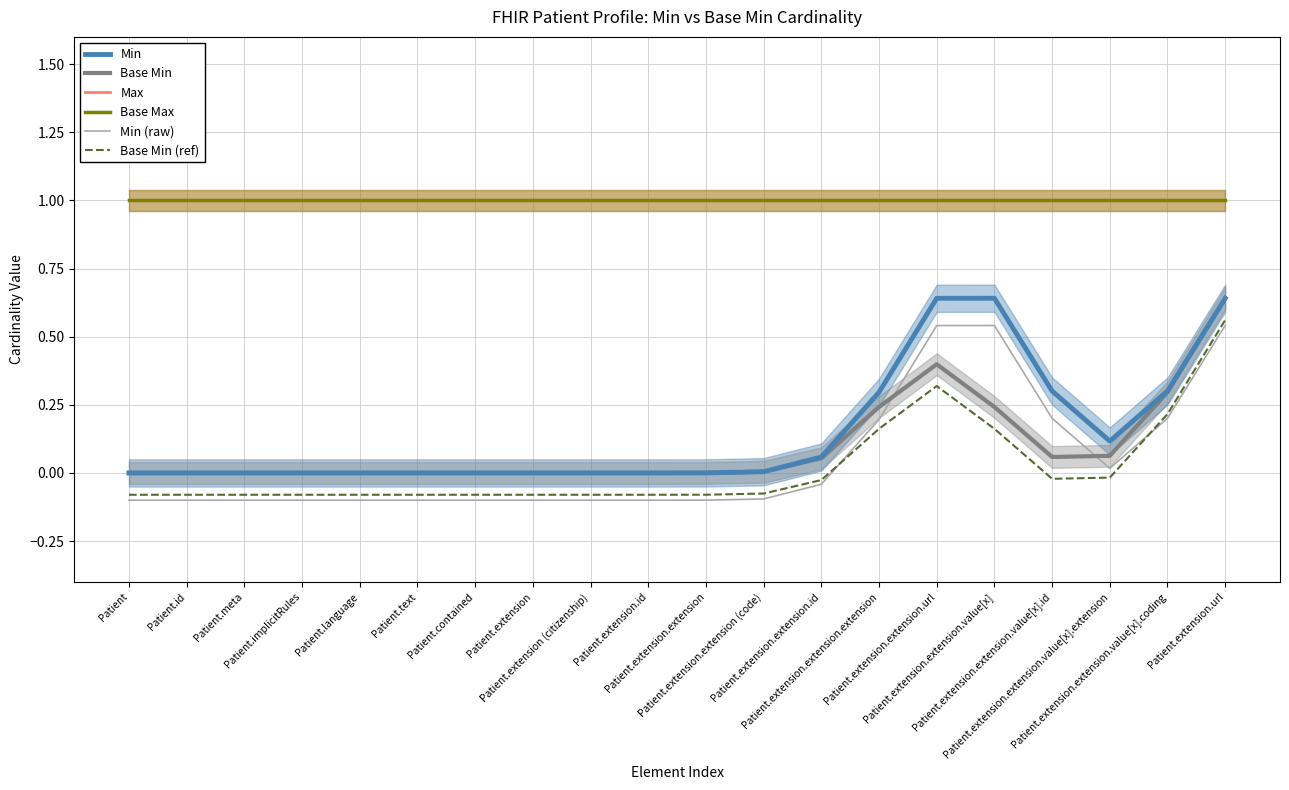

Does the chart display data point markers on the line(s)?

No